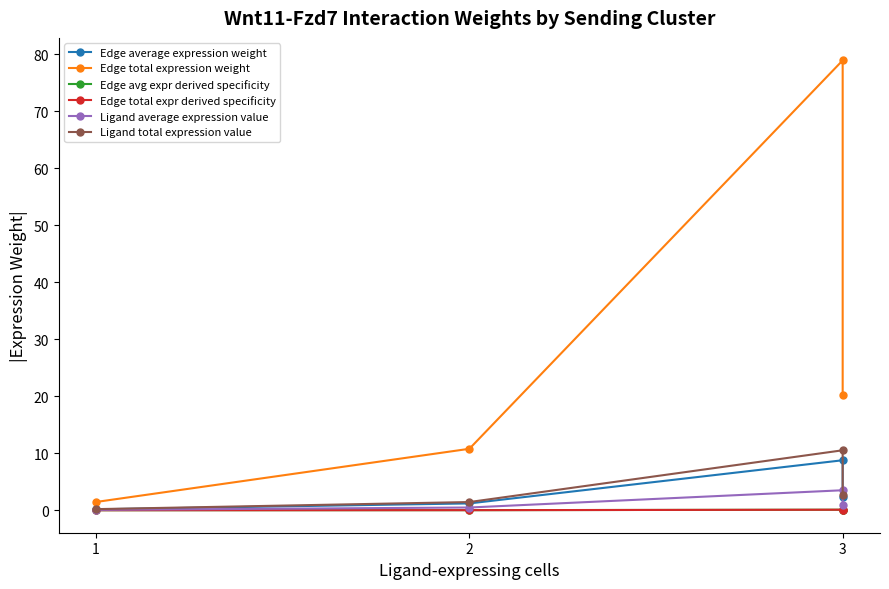

Which series changed the most between 1 and 2?

Edge total expression weight